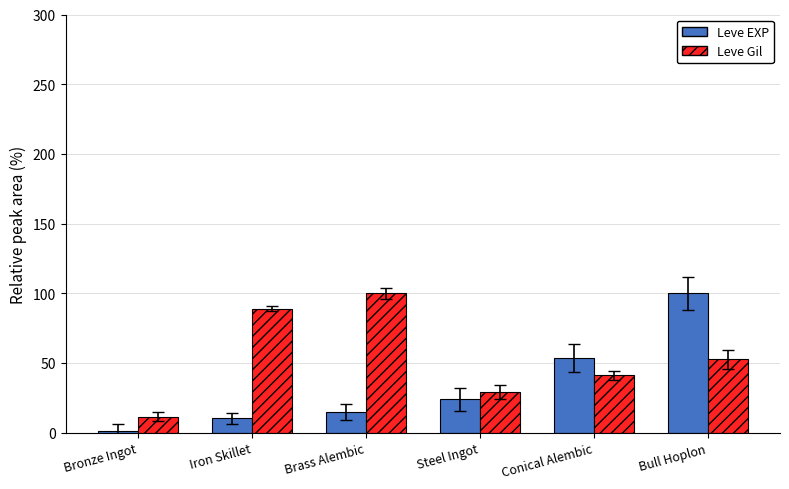

What is the label of the 4th bar from the right?

Brass Alembic